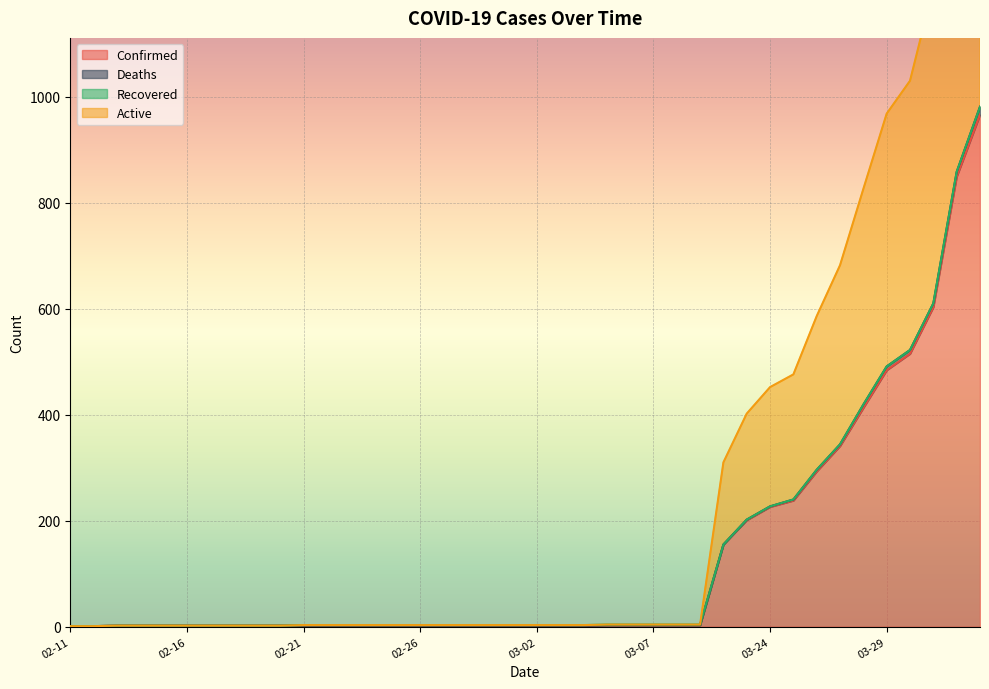

What position from the right is 03-06?

16